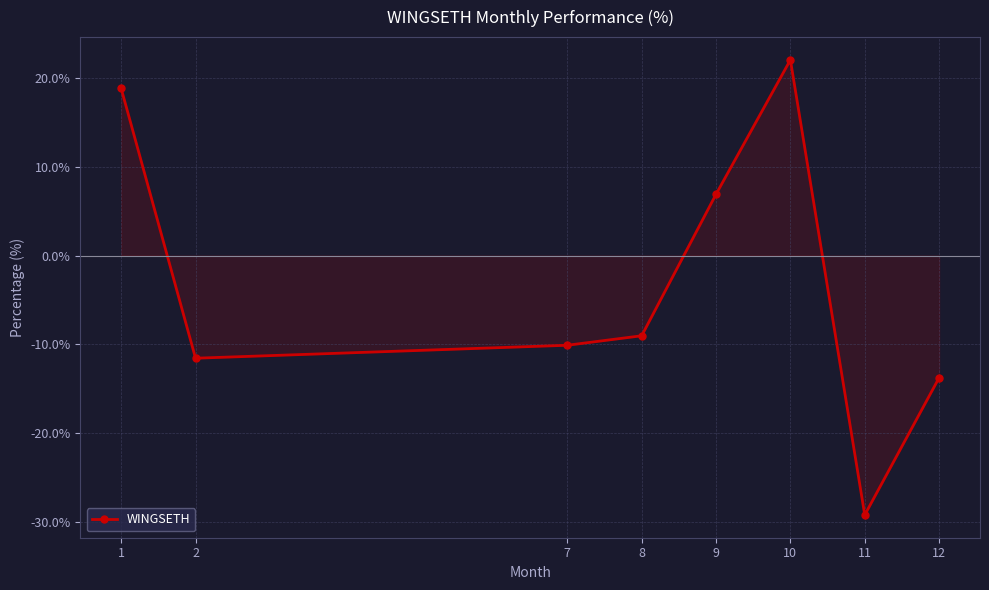

How many lines are shown in the chart?

1